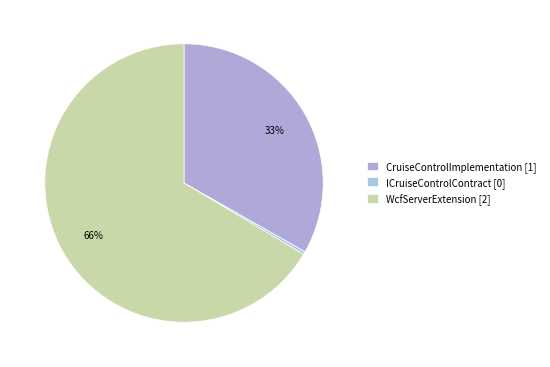

To the nearest percent, what portion does CruiseControlImplementation represent?

33%